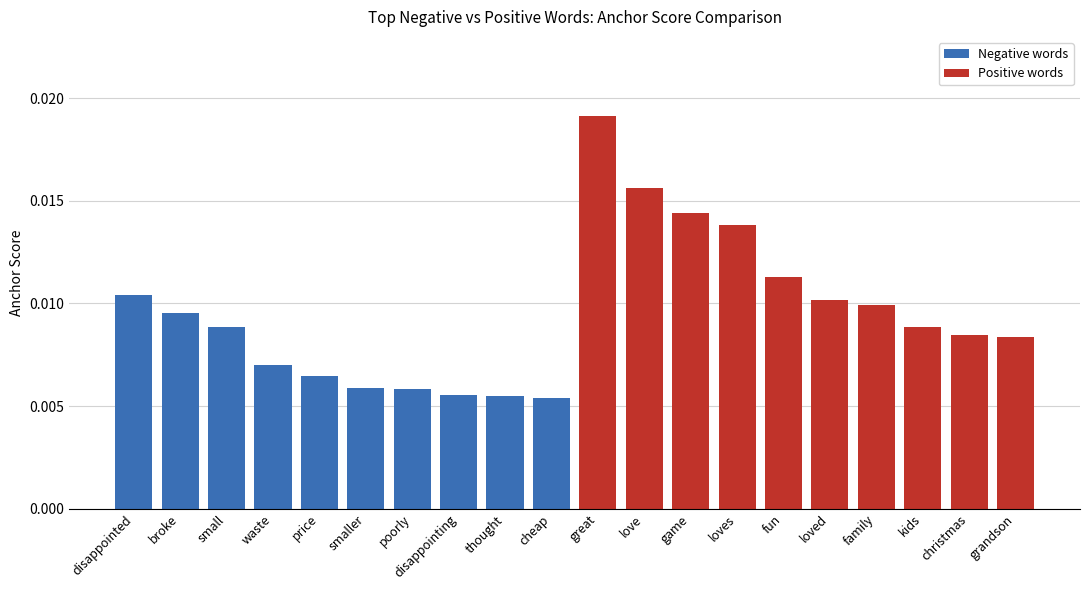

The Positive words series shows 0.0 at family. True or false?

True